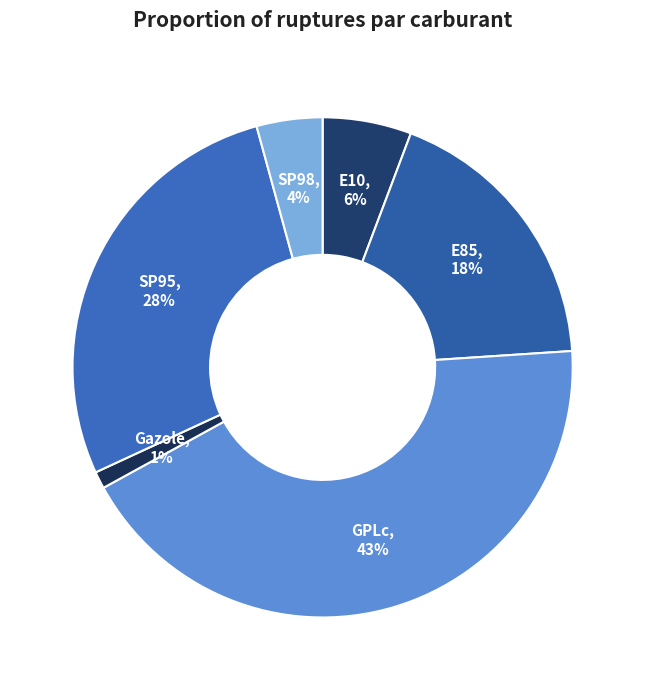

Count the number of slices in the pie.

6